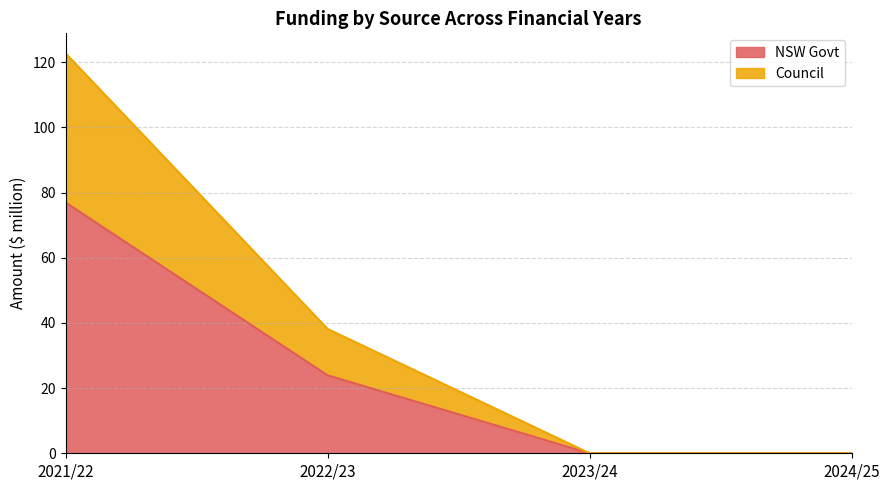

What are all the series names shown in the legend?

NSW Govt, Council